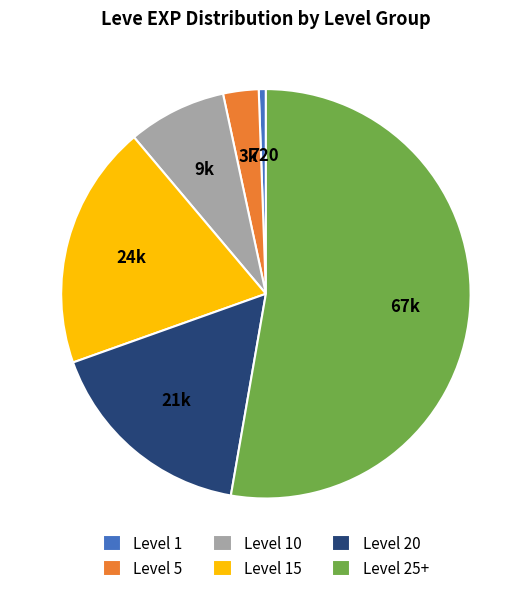

How many segments does this pie chart have?

6